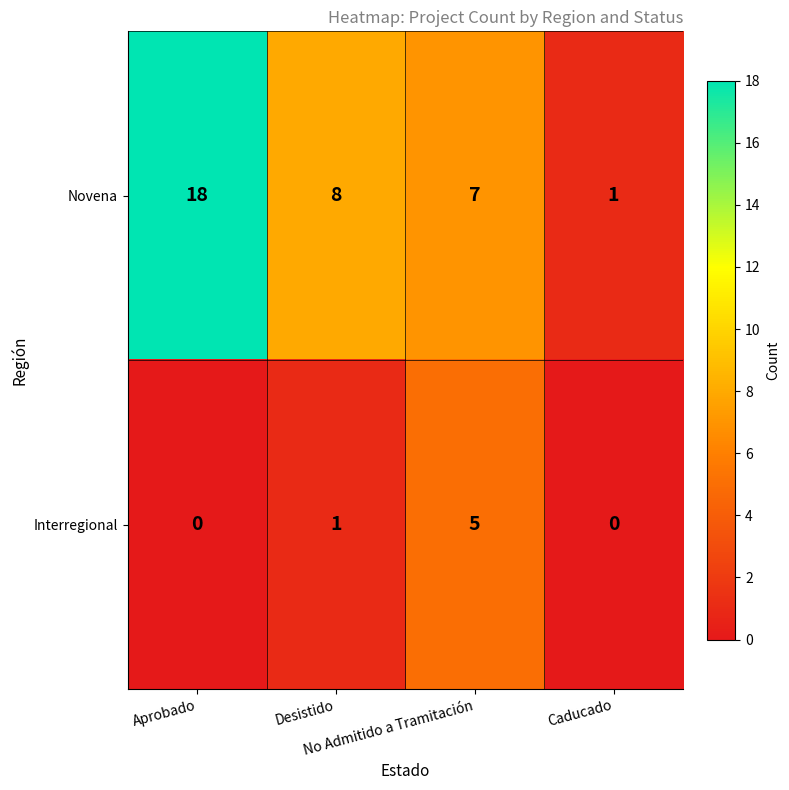

What is the total value across all series at No Admitido a Tramitación?

12